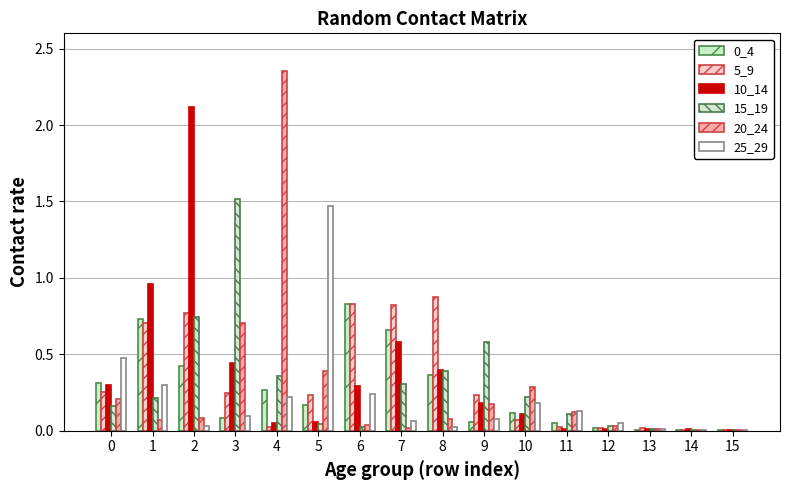

What is the total value across all series at 2?

4.2